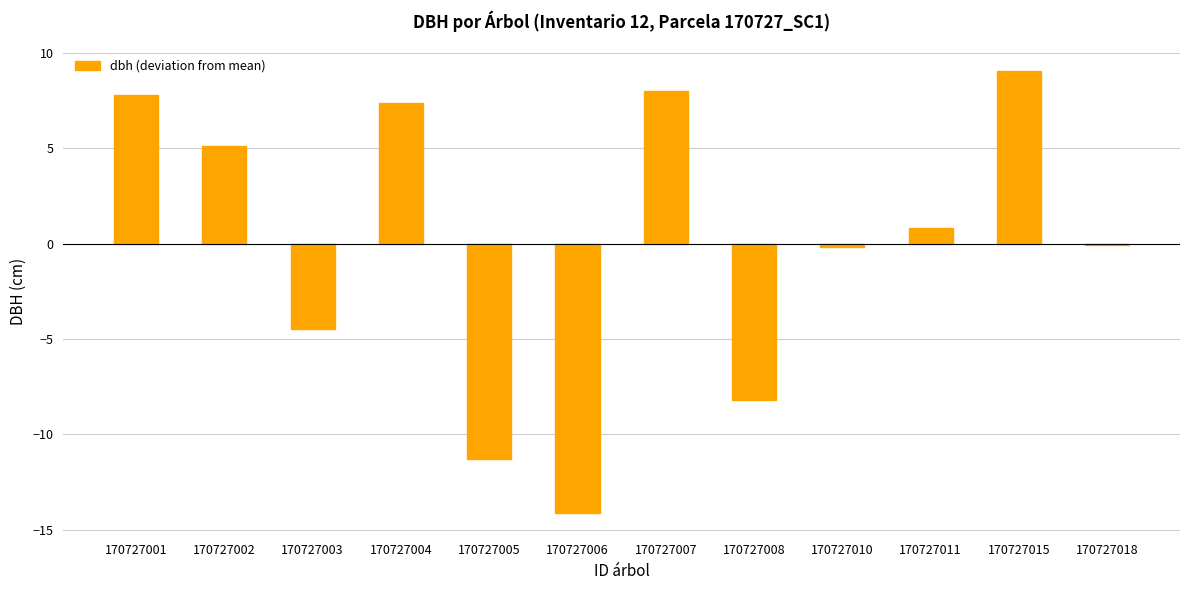

Are the bars horizontal?

No